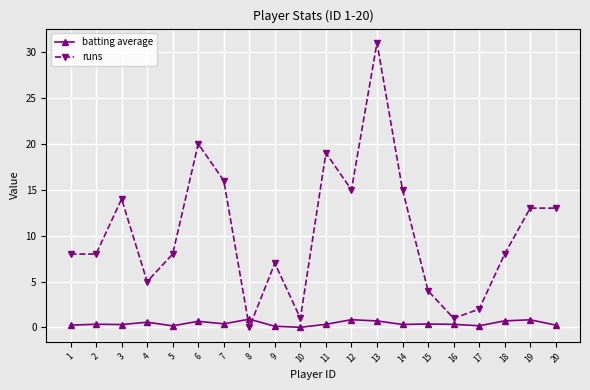

The value of batting average at 3 is 0.3. True or false?

True